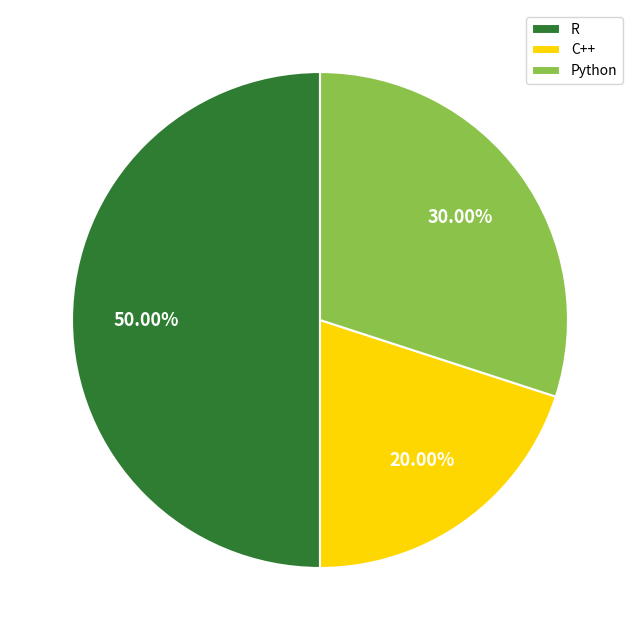

The Python slice represents 24% of the pie. True or false?

False